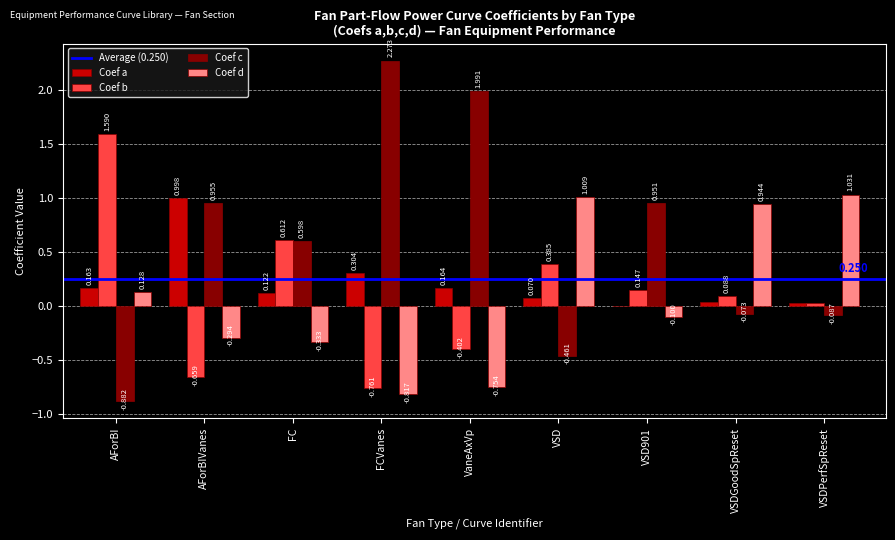

The value of Coef a at AForBIVanes is 0.3. True or false?

False